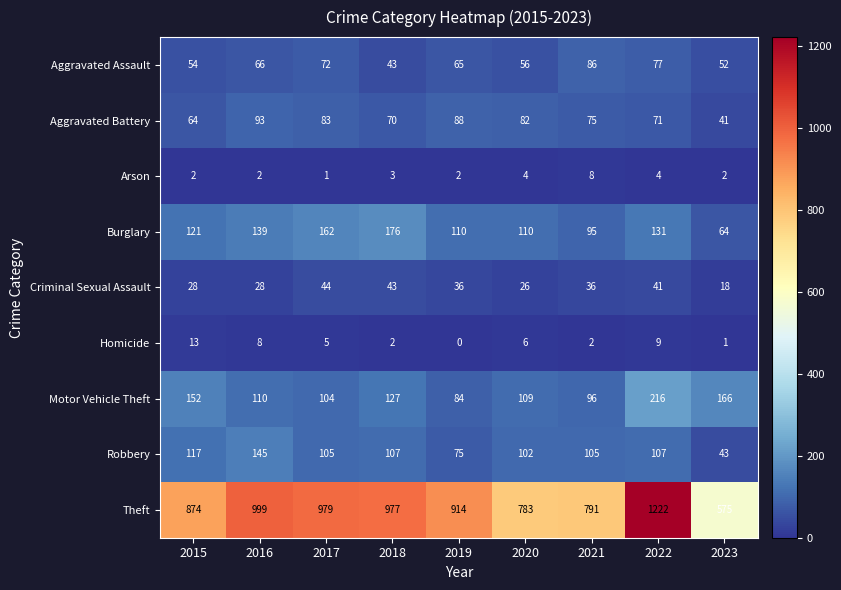

What is the difference between the Aggravated Battery values at 2015 and 2019?

24